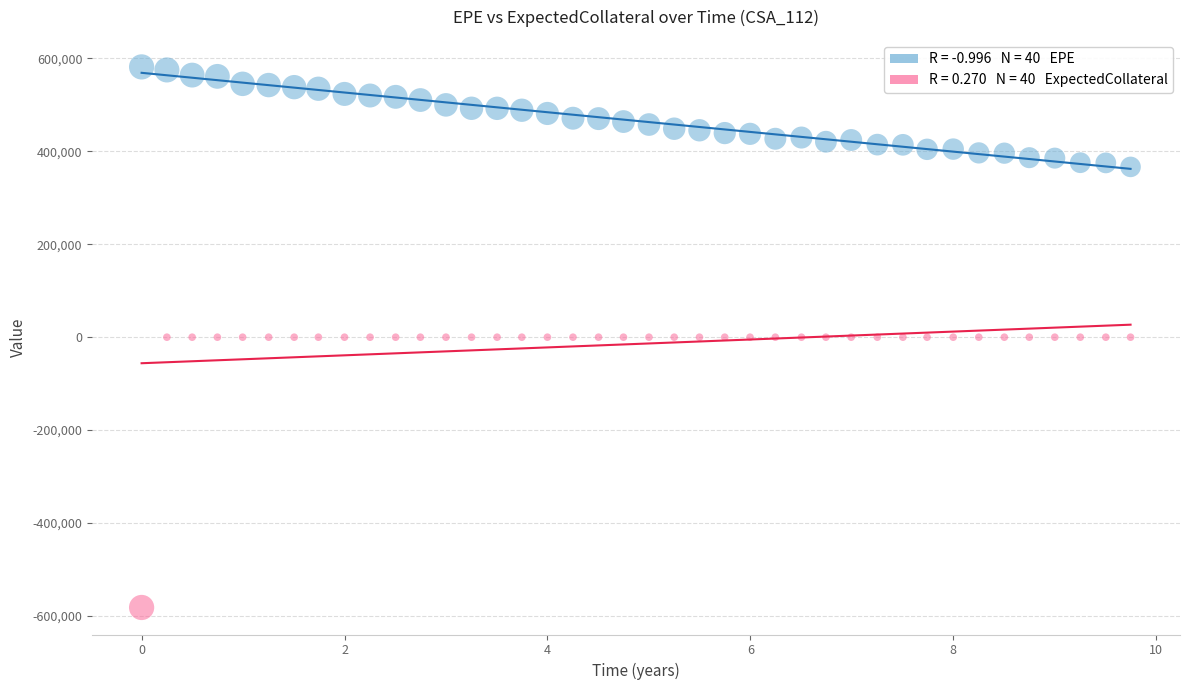

Across all data points, what is the range of Y values (max minus min)?

1163262